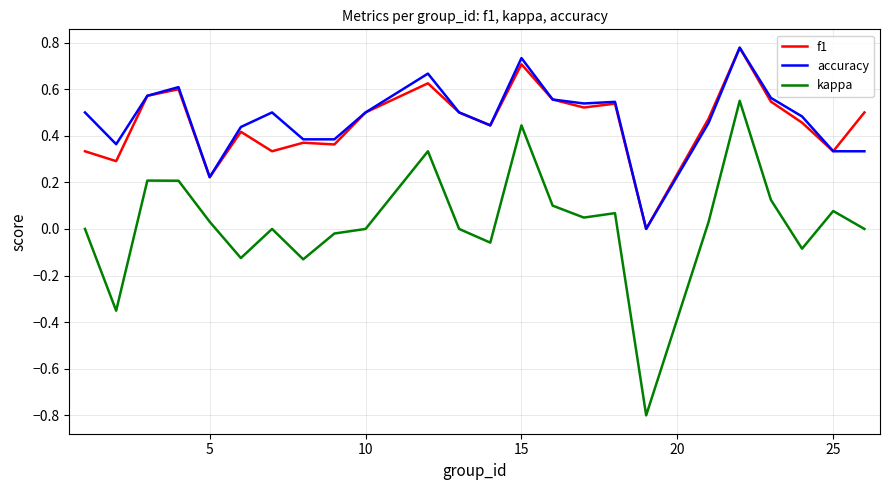

How many values in the accuracy series exceed 0?

23